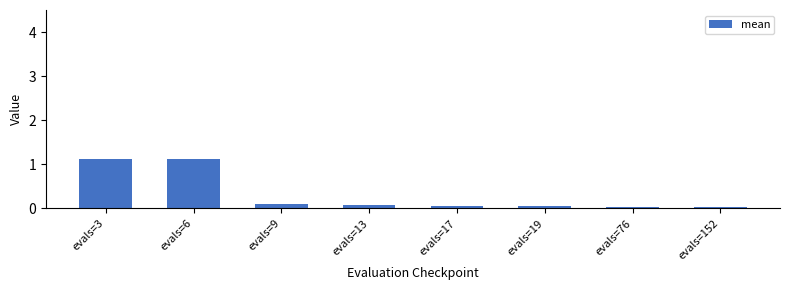

Approximately how many times larger is the value at evals=6 compared to evals=3?

1.0